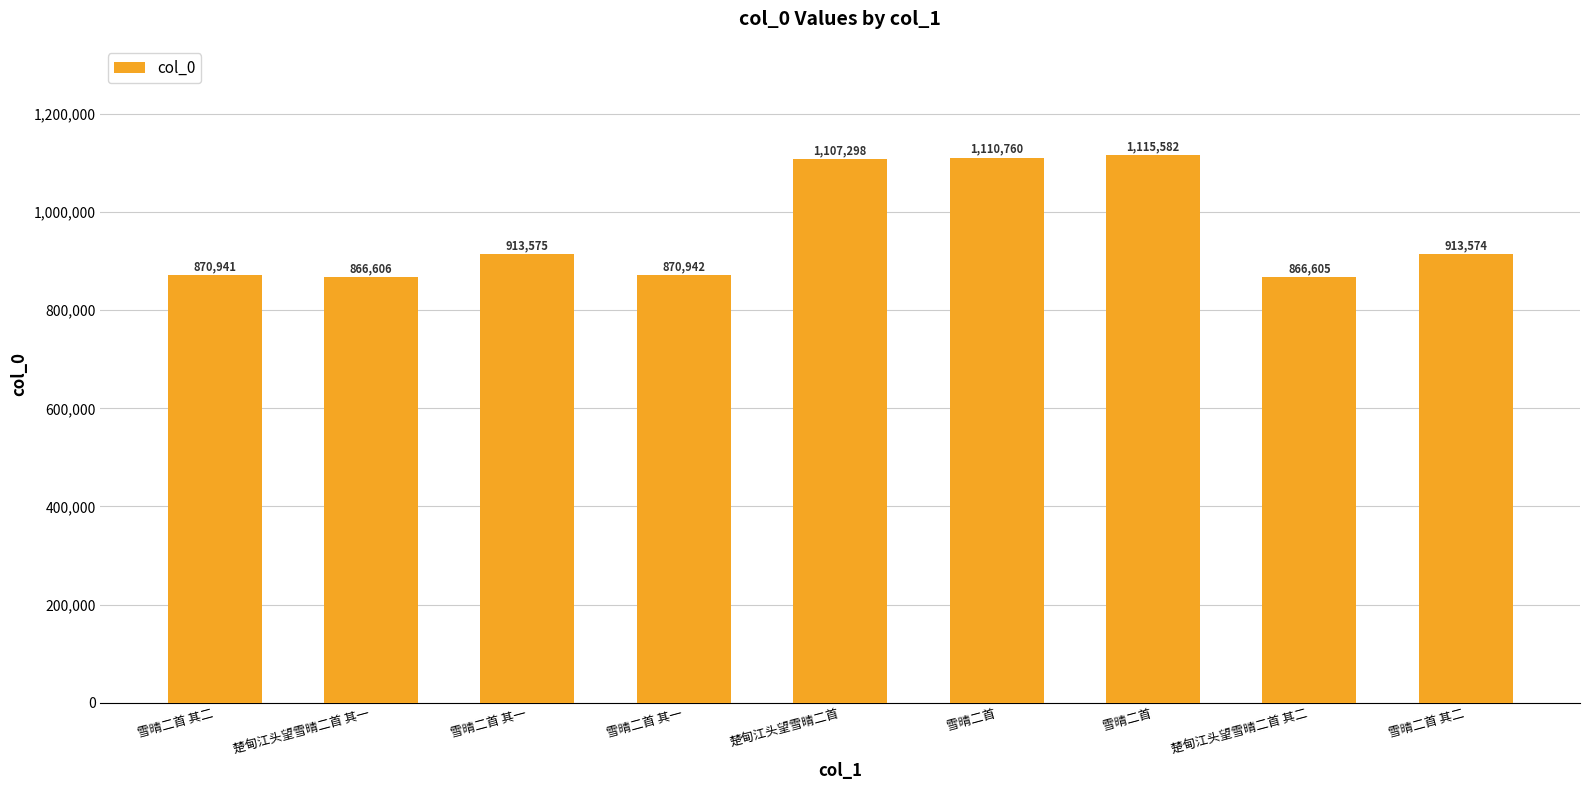

How many values are below 913574?

4